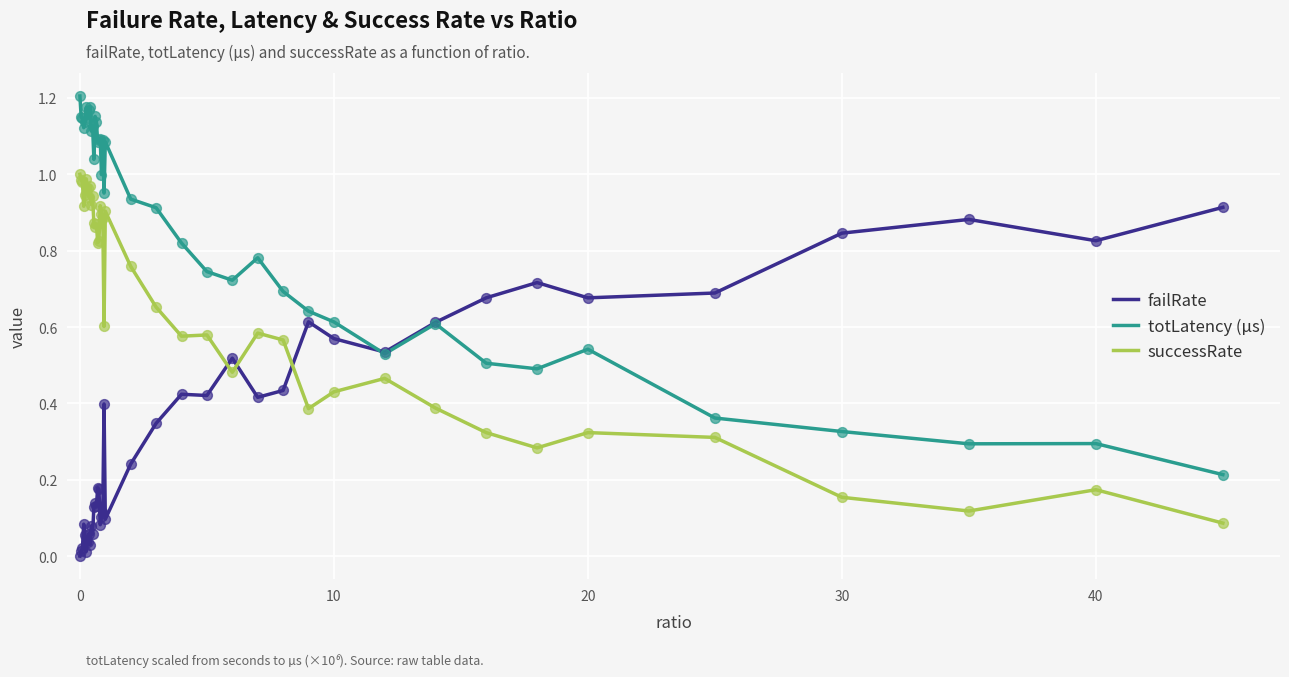

After their last crossing, which series has the higher values: successRate or failRate?

failRate